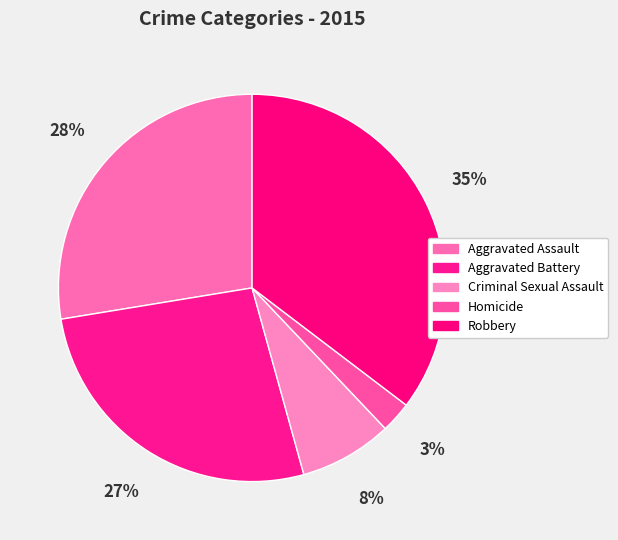

Which category has the biggest portion of the pie?

Robbery